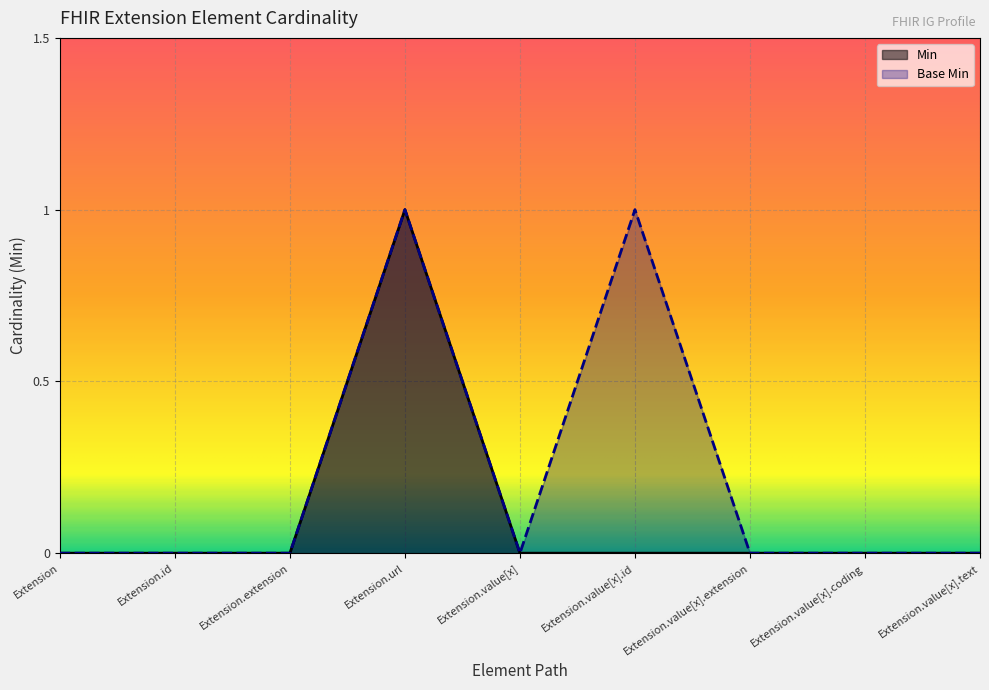

What position from the left is Extension.value[x]?

5